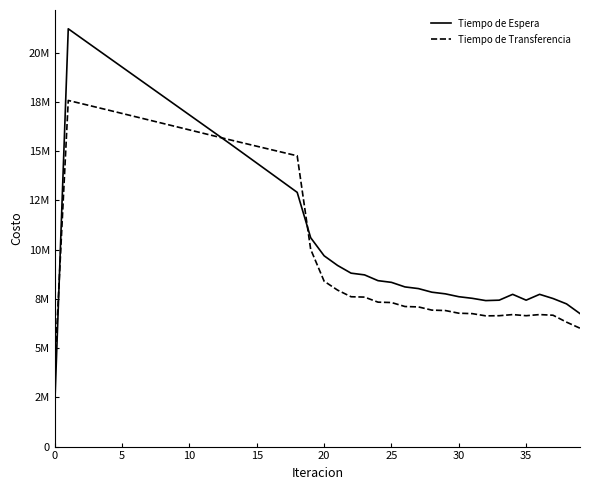

Reading left to right, list all the values displayed in this chart.

Costo Tiempo de Espera: 2121917.8	21219178.3	20732397.9	20245869.3	19759545.6	19273388.4	18787365.4	18301449.0	17815614.8	17329840.8	16844106.7	16358393.2	15872681.4	15386952.3	14892718.6	14398239.9	13903385.7	13408005.6	12911918.4	10609589.1	9689830.3	9198819.1	8808153.0	8720718.8	8427367.5	8340998.7	8109797.6	8024676.5	7841428.2	7757847.6	7612116.8	7530045.6	7415106.5	7436115.5	7732276.5	7436269.5	7732663.1	7519653.2	7247597.8	6753974.2
Costo Tiempo de Transferencia: 3972915.7	17580517.3	17416234.0	17251172.1	17085478.5	16919273.6	16752658.6	16585720.2	16418534.5	16251170.2	16083690.5	15916155.4	15748623.2	15581152.5	15417667.6	15254493.0	15091791.6	14929751.8	14768600.0	10020738.6	8399018.5	7946237.2	7610016.8	7592269.8	7335521.8	7316355.0	7113895.1	7093804.4	6930642.3	6909740.0	6773767.6	6752539.6	6639697.1	6646896.0	6704021.4	6646986.3	6704584.0	6670810.7	6320395.5	6012128.3